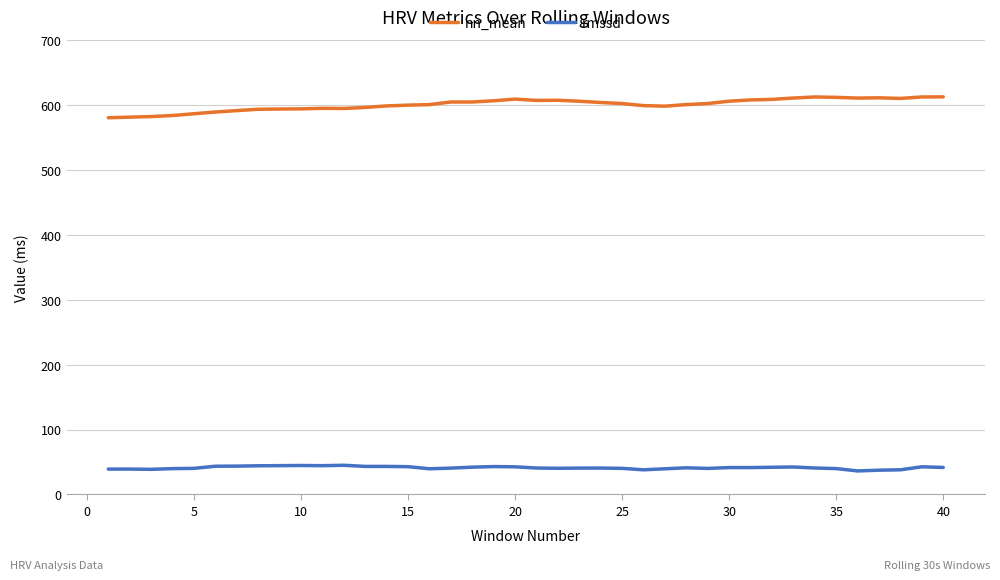

Which series has the largest total across all categories?

nn_mean